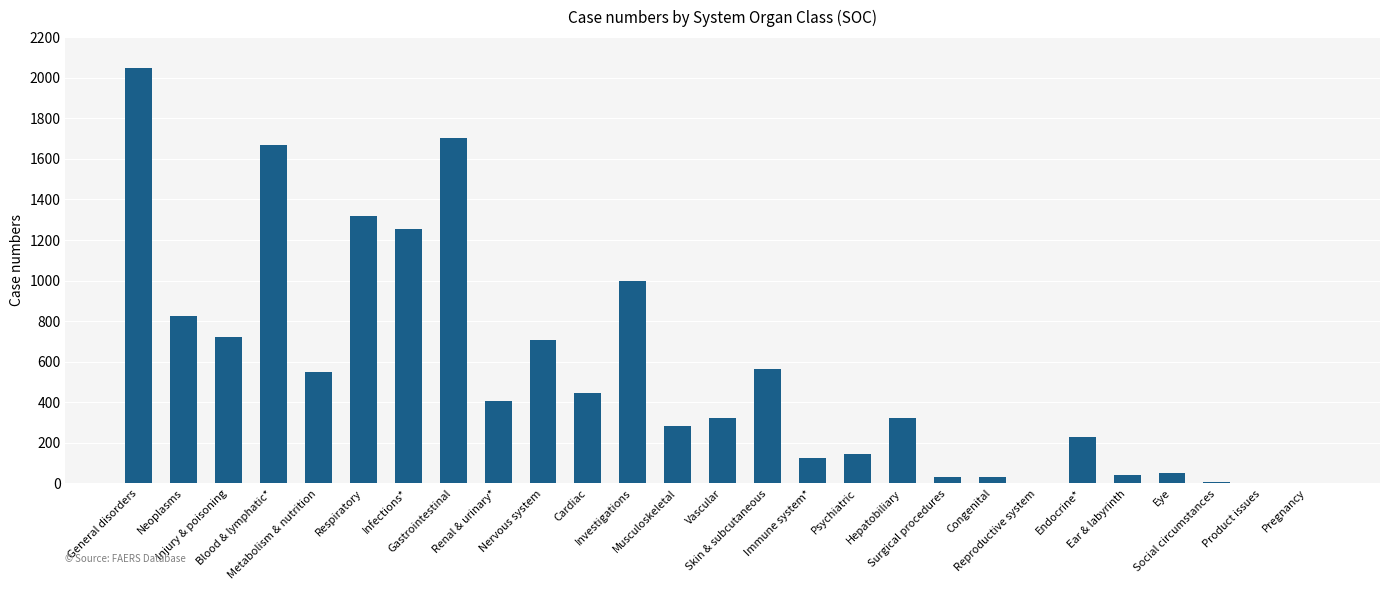

The value at Endocrine* is 359. True or false?

False